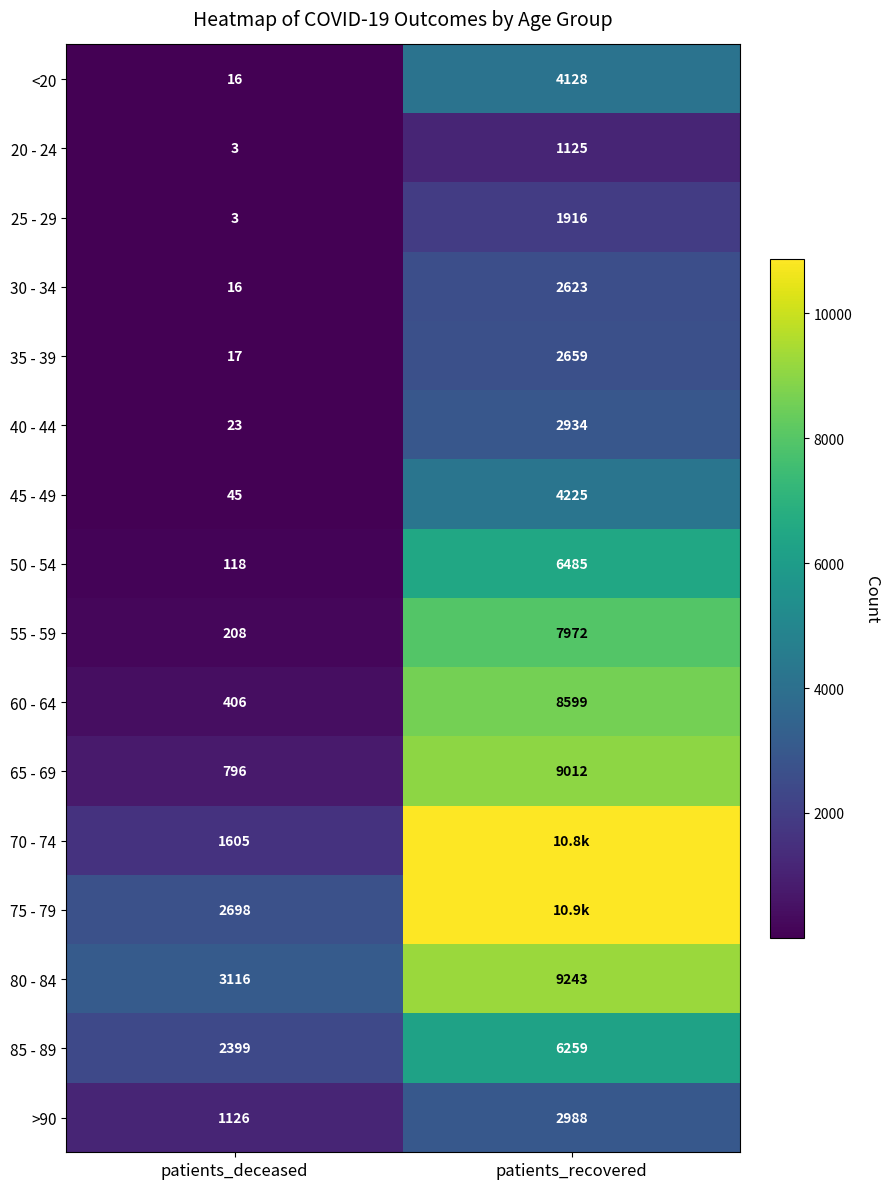

What is the average value of the 50 - 54 series?

3302